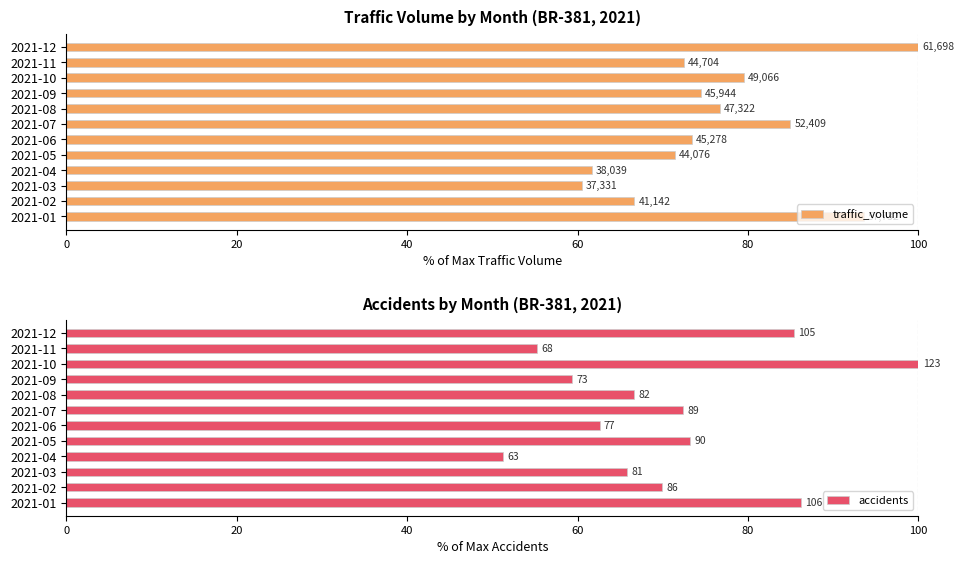

Reading left to right, extract all data points from this chart.

traffic_volume: 93.6	66.7	60.5	61.7	71.4	73.4	84.9	76.7	74.5	79.5	72.5	100.0
accidents: 86.2	69.9	65.9	51.2	73.2	62.6	72.4	66.7	59.3	100.0	55.3	85.4